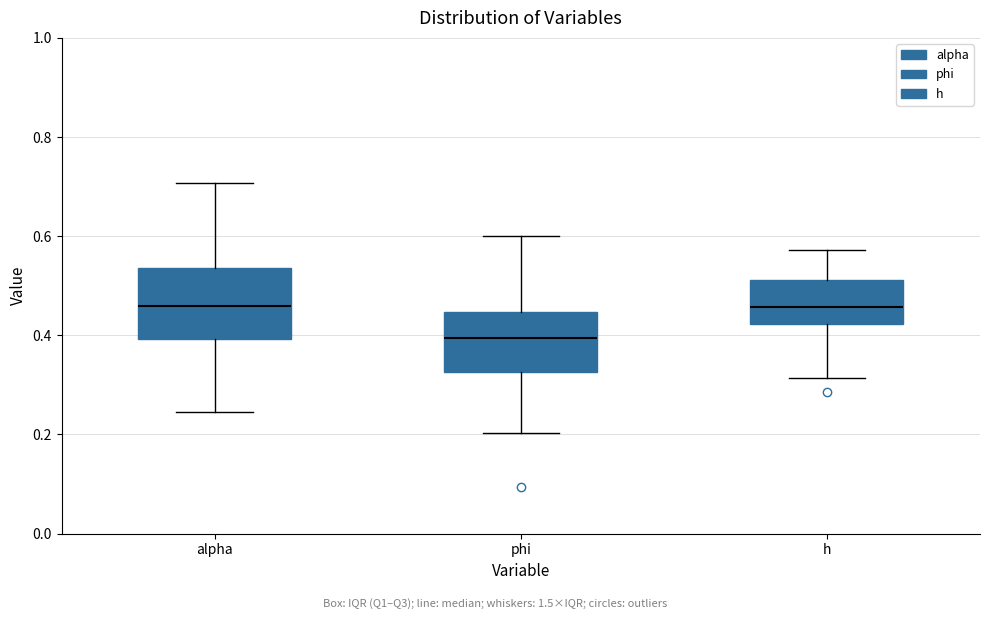

Where does the median line of the box for h sit on the y-axis? The values are not printed on the chart, so give them approximately, as read against the axis.

0.46